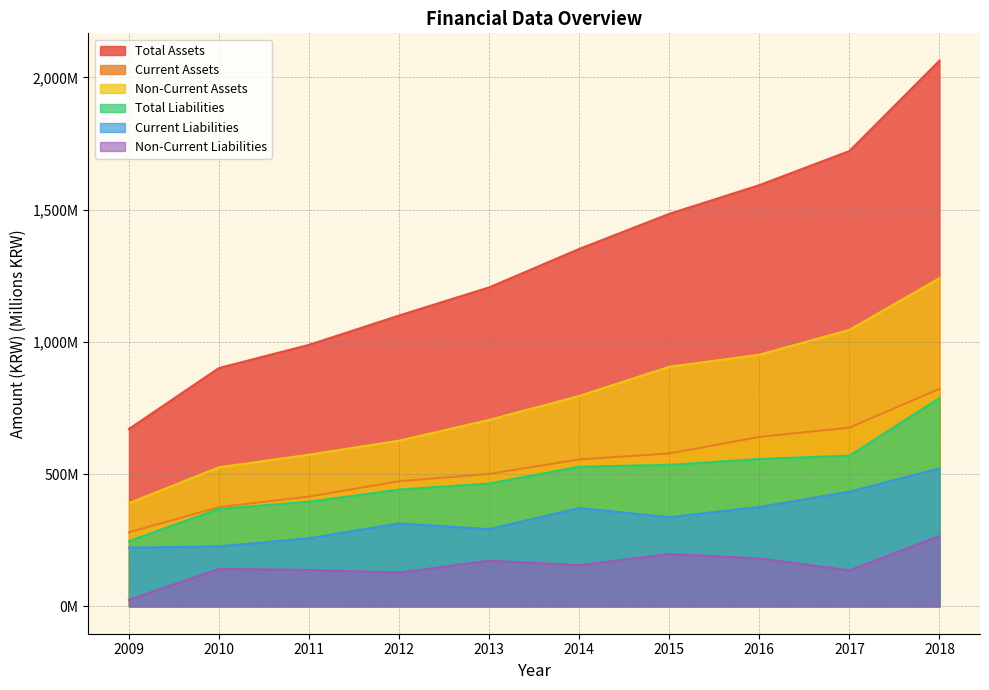

At which label is Non-Current Liabilities closest to 145?

2010